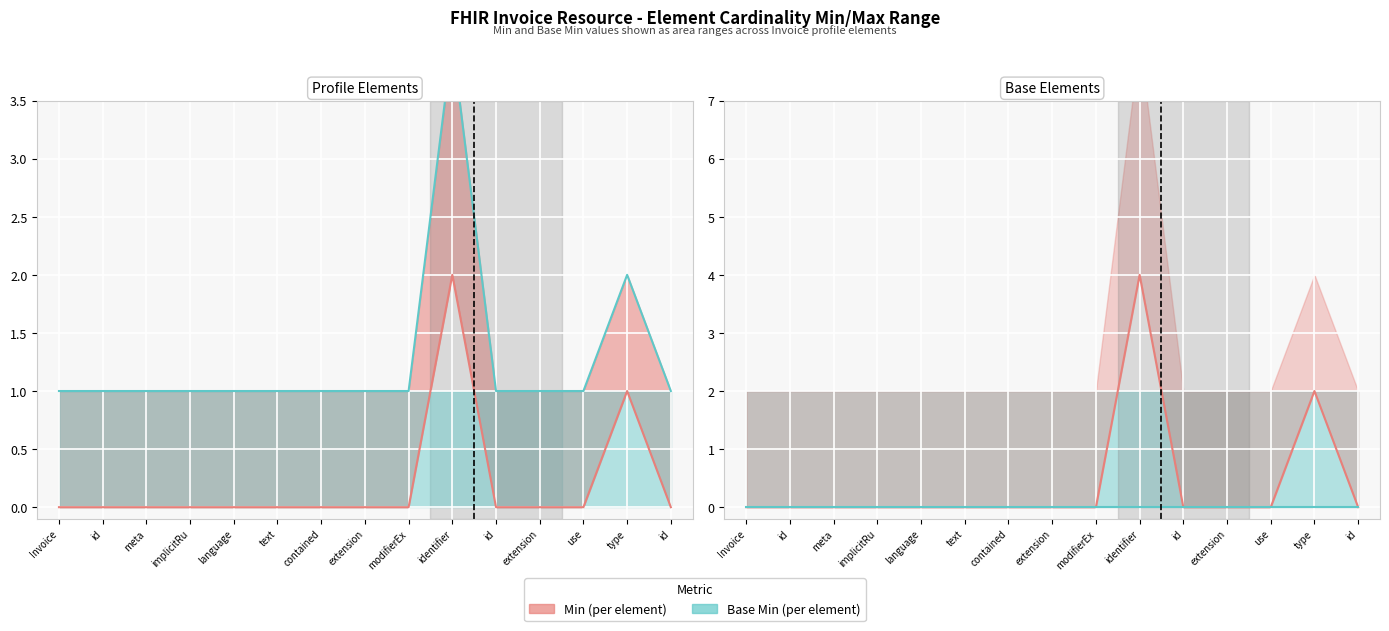

Which label corresponds to the largest value in the chart?

identifier